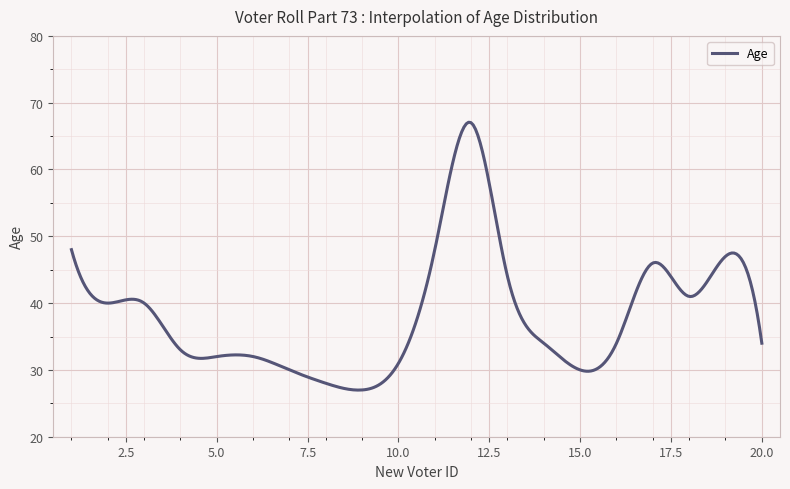

What is the difference between the maximum and minimum values?

40.1